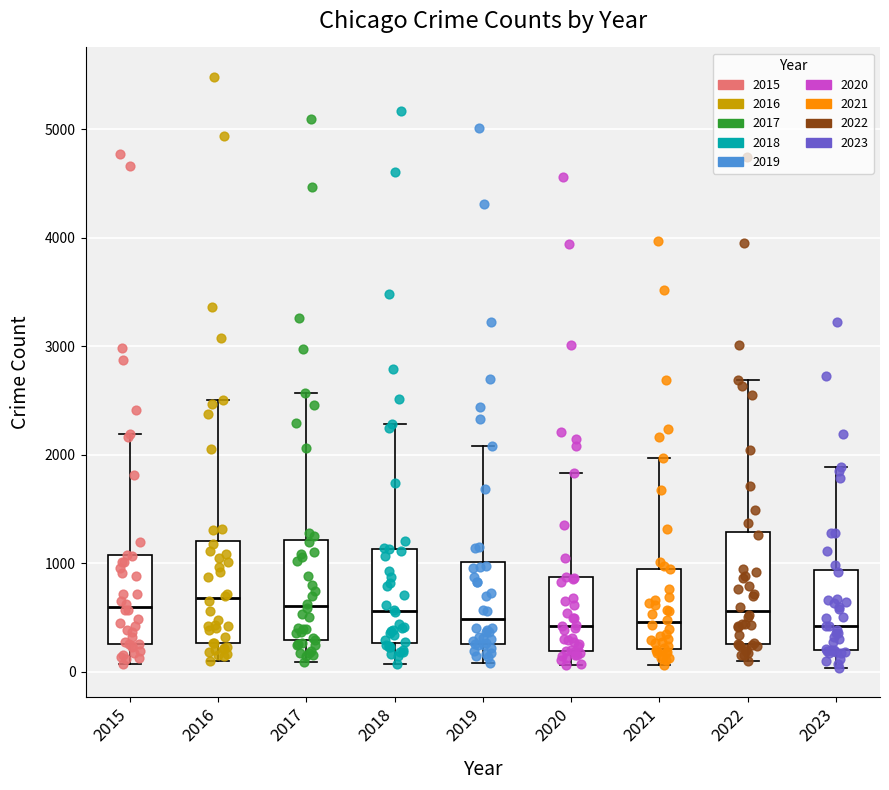

Reading left to right, read every box against the y-axis: the position of its median line, the range the box covers, and the ends of its whiskers. The values are not printed on the chart, so give them approximately, as read against the axis.

2015: median 600, box 300 to 1100, whiskers 100 to 2200
2016: median 700, box 300 to 1200, whiskers 100 to 2500
2017: median 600, box 300 to 1200, whiskers 100 to 2600
2018: median 600, box 300 to 1100, whiskers 100 to 2300
2019: median 500, box 300 to 1000, whiskers 100 to 2100
2020: median 400, box 200 to 900, whiskers 100 to 1800
2021: median 500, box 200 to 900, whiskers 100 to 2000
2022: median 600, box 300 to 1300, whiskers 100 to 2700
2023: median 400, box 200 to 900, whiskers 0 to 1900